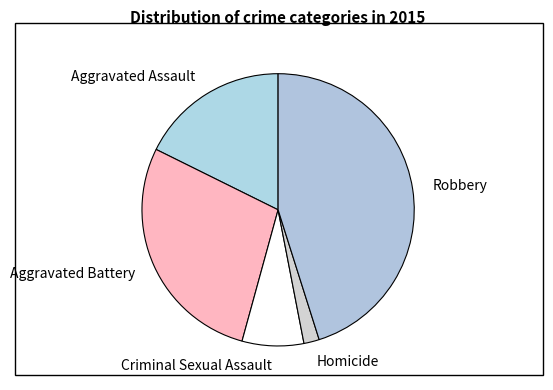

Is there any slice that represents more than half of the pie?

No